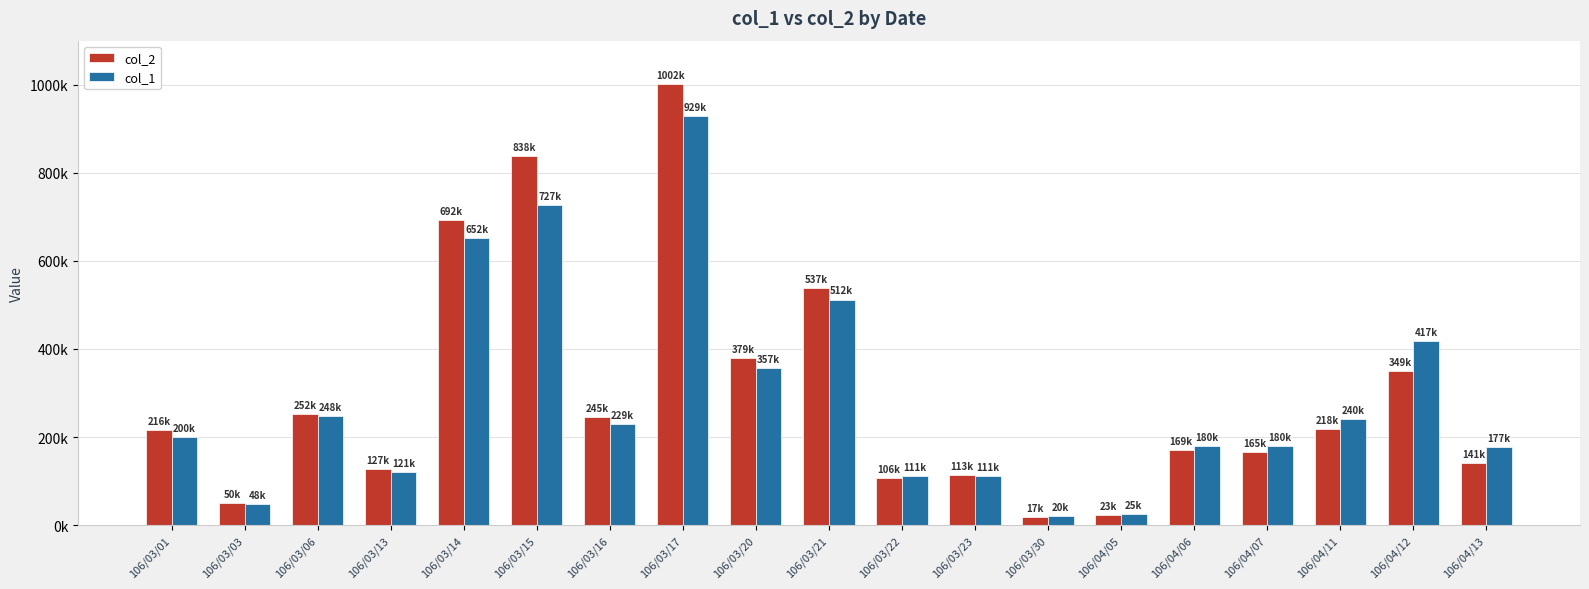

The value of col_1 at 106/03/01 is 346430. True or false?

False